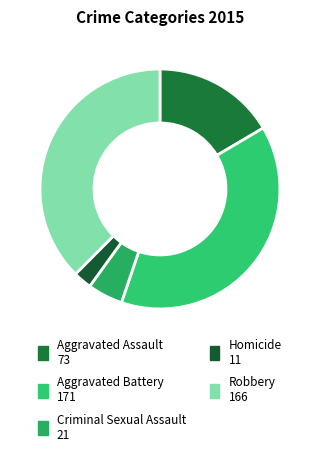

How many segments does this pie chart have?

5